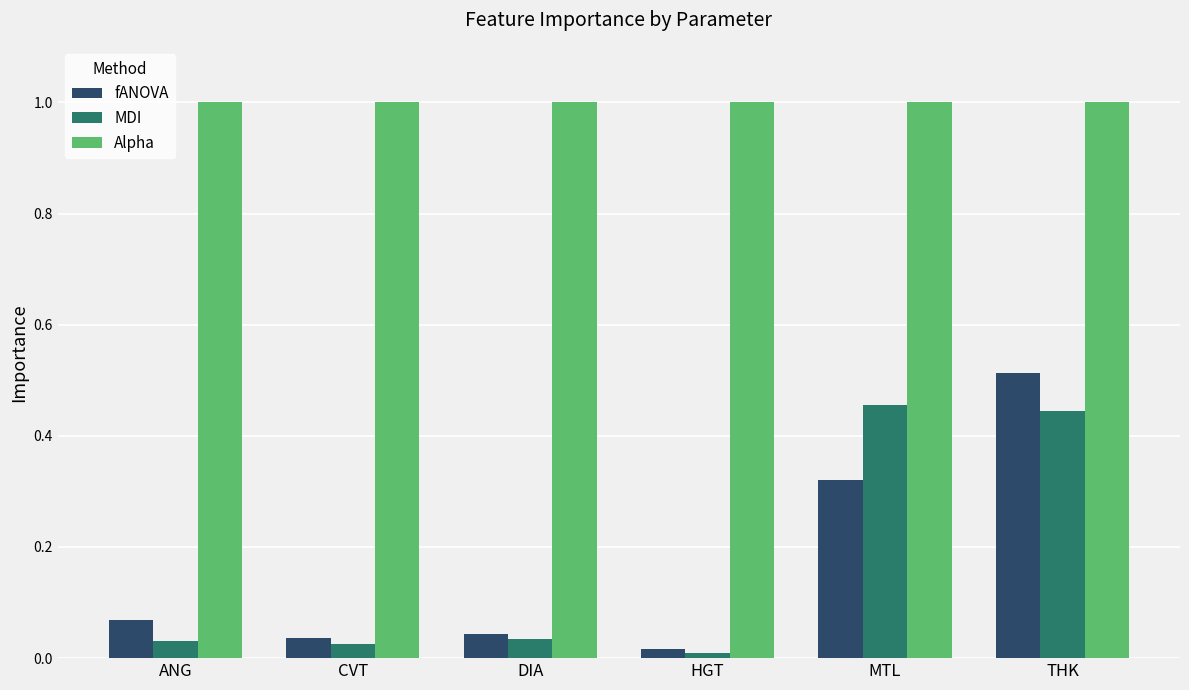

Are the bars horizontal?

No